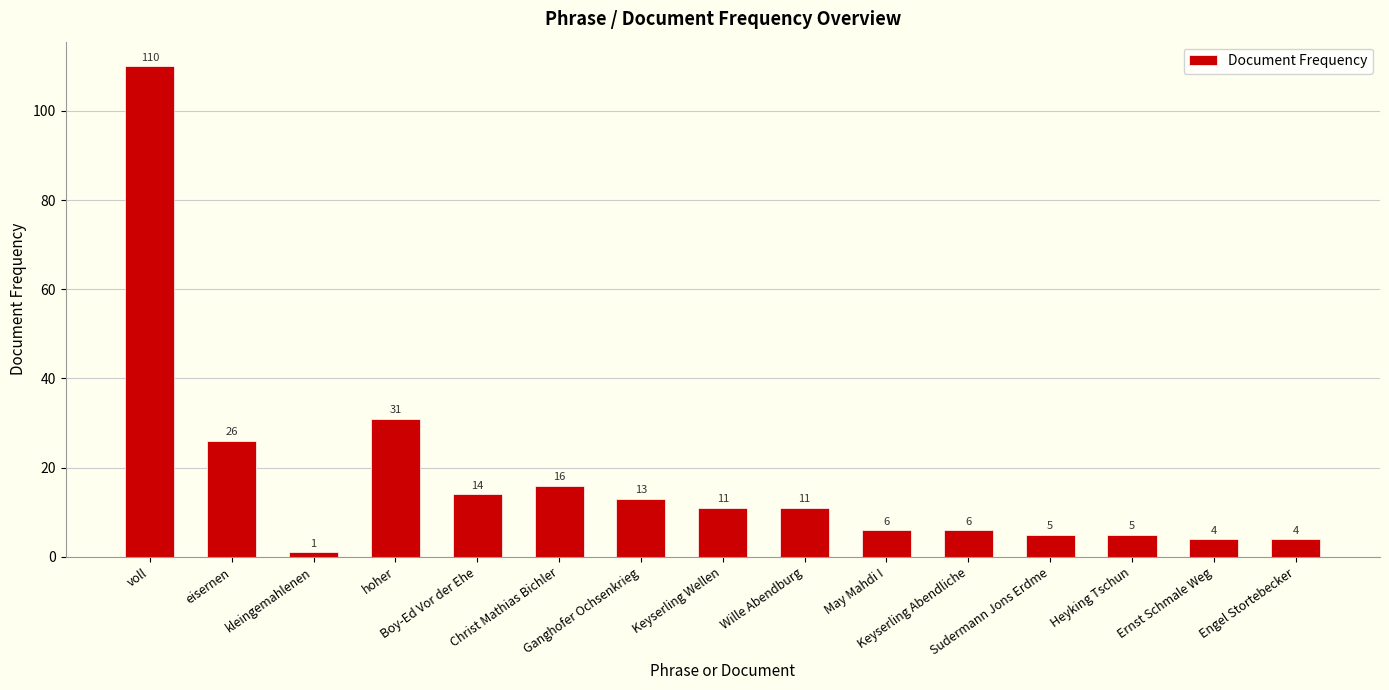

Reading right to left, transcribe all the data shown in this chart.

4	4	5	5	6	6	11	11	13	16	14	31	1	26	110